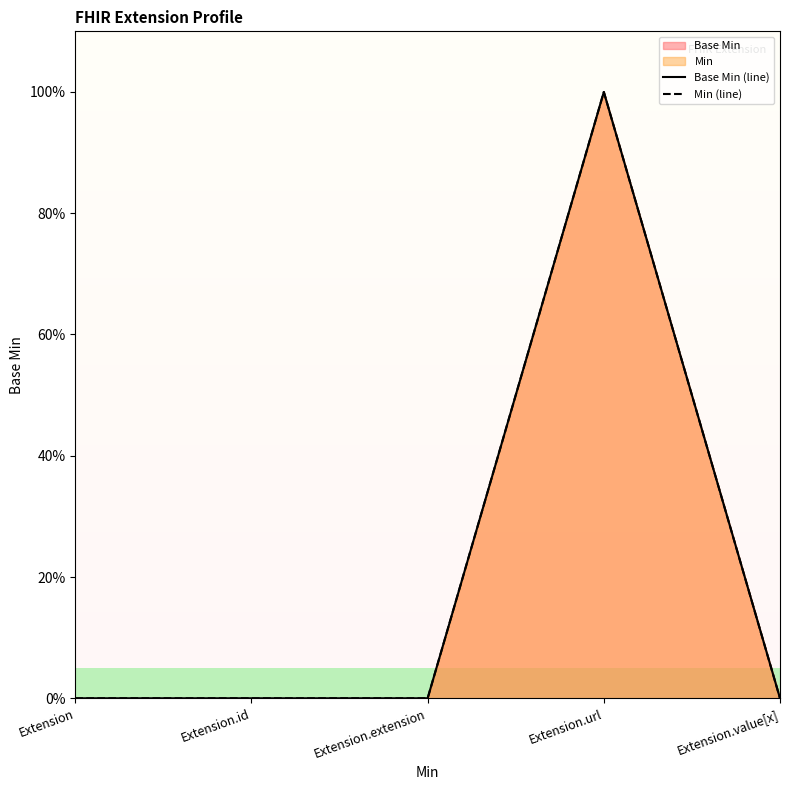

Which category has the highest value across all series?

Extension.url